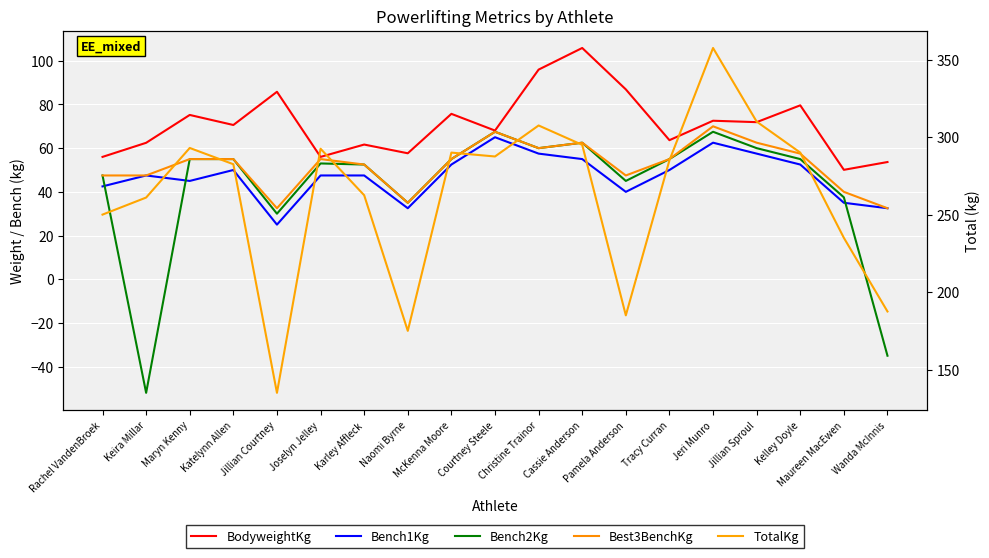

What position from the right is Jillian Courtney?

15